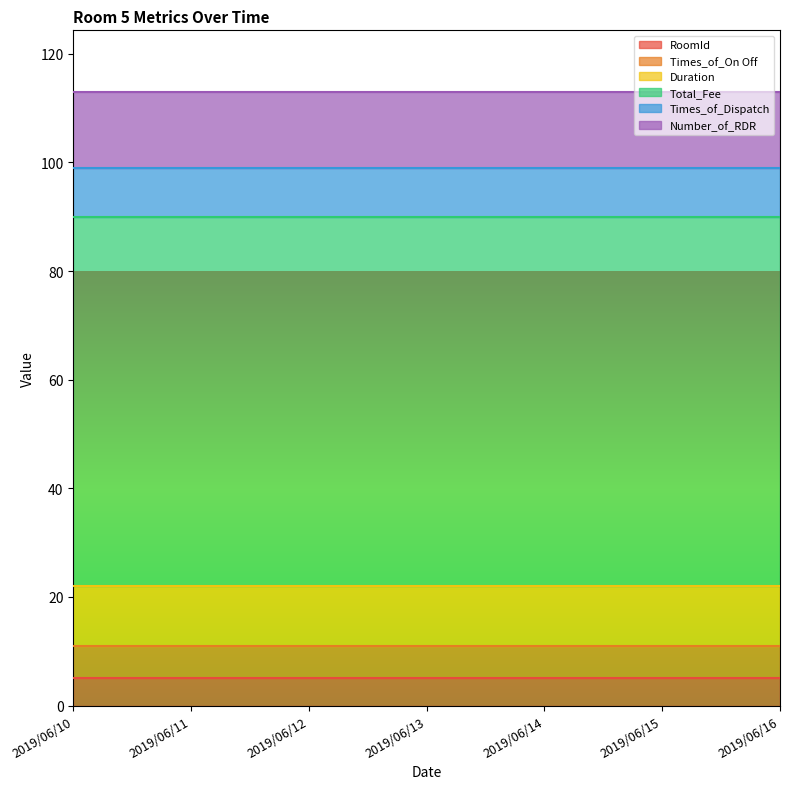

Which has a higher value, 2019/06/15 or 2019/06/11?

2019/06/15